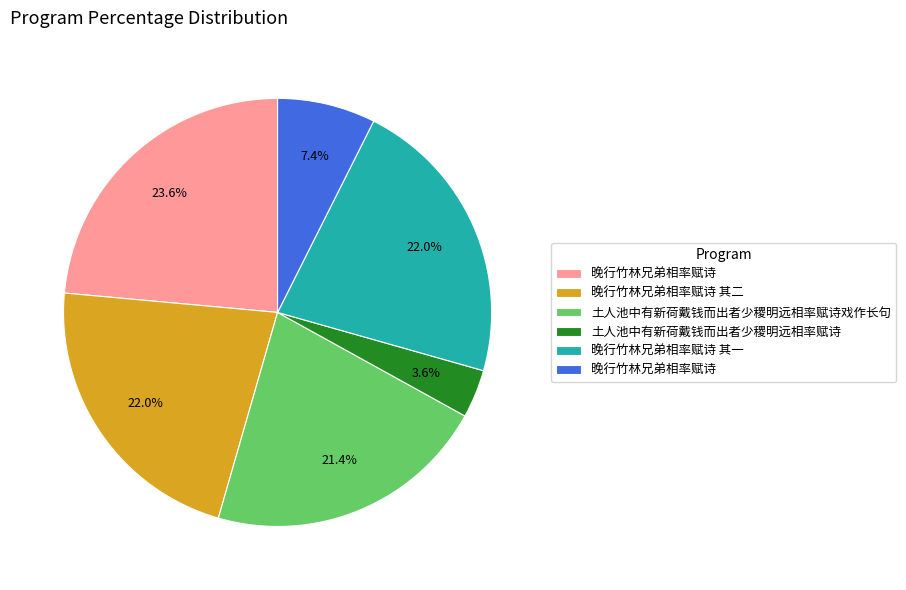

Does any single category account for the majority?

No